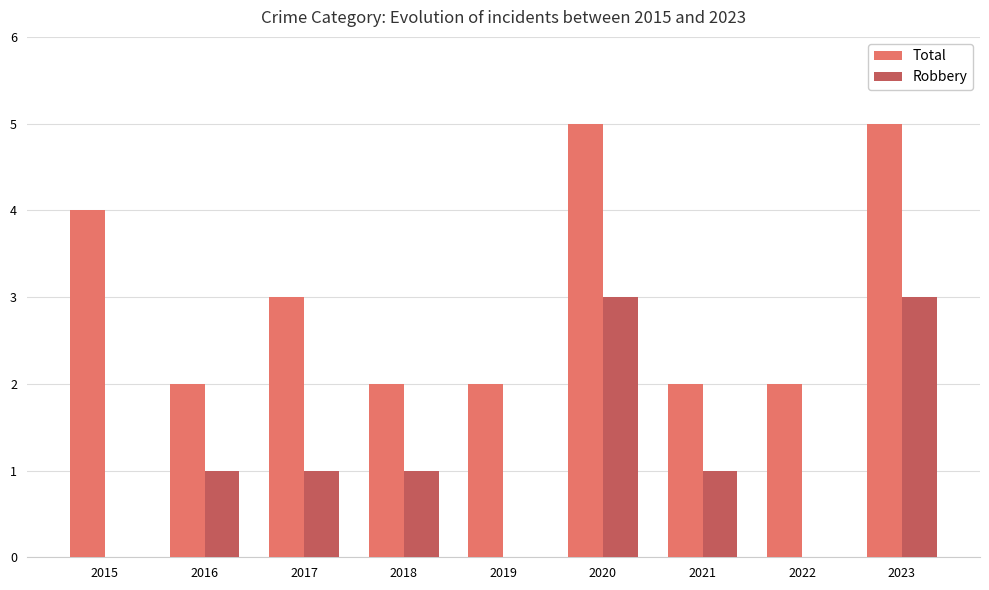

What is the sum of the Total values at 2018 and 2020?

7